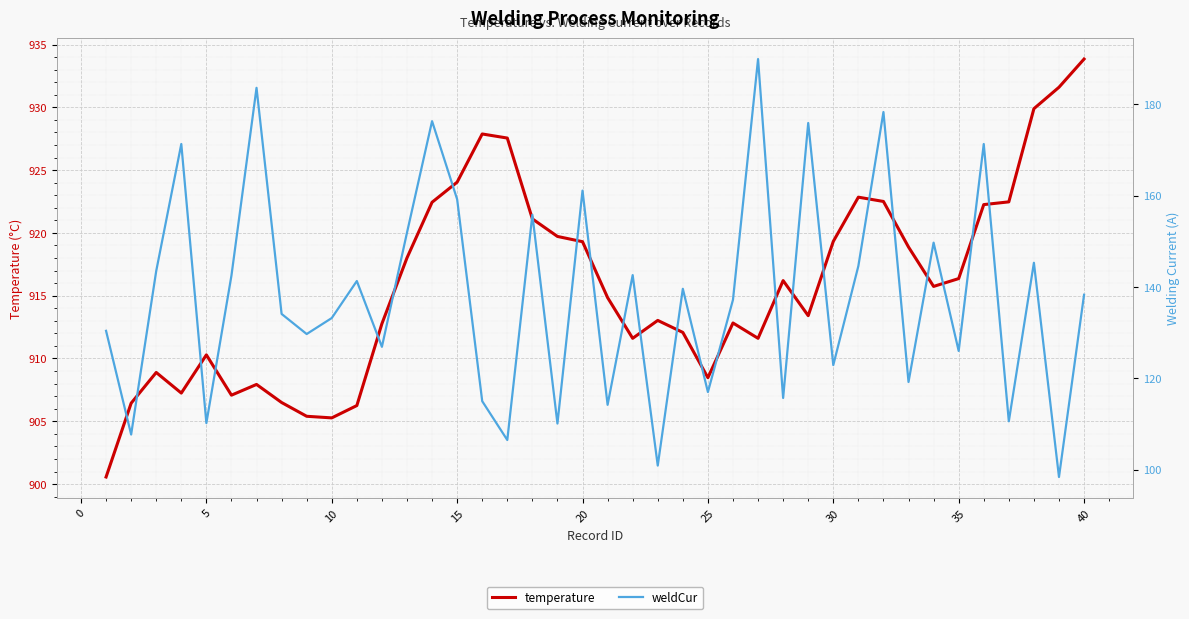

What is the lowest value of the temperature series?

900.6